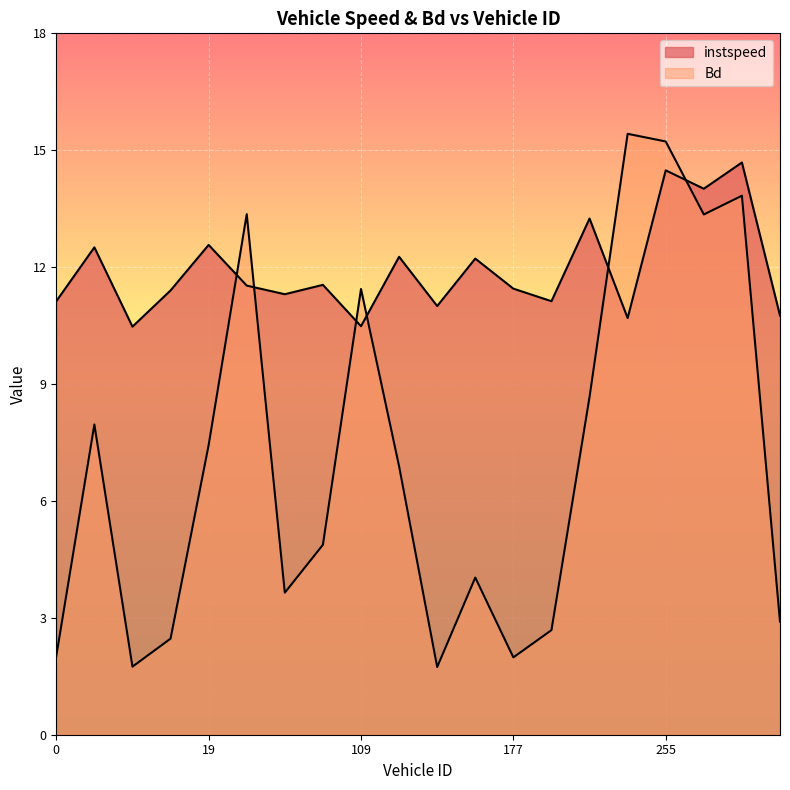

Where is the first local maximum for Bd?

5.0